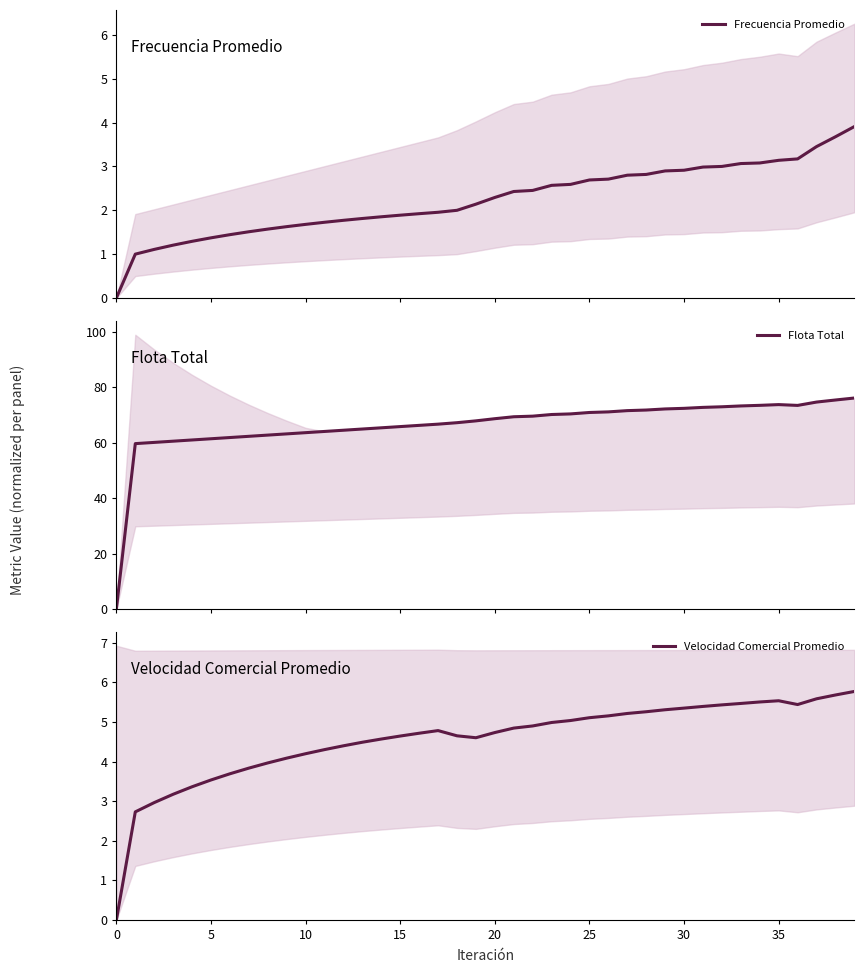

How many lines are shown in the chart?

3